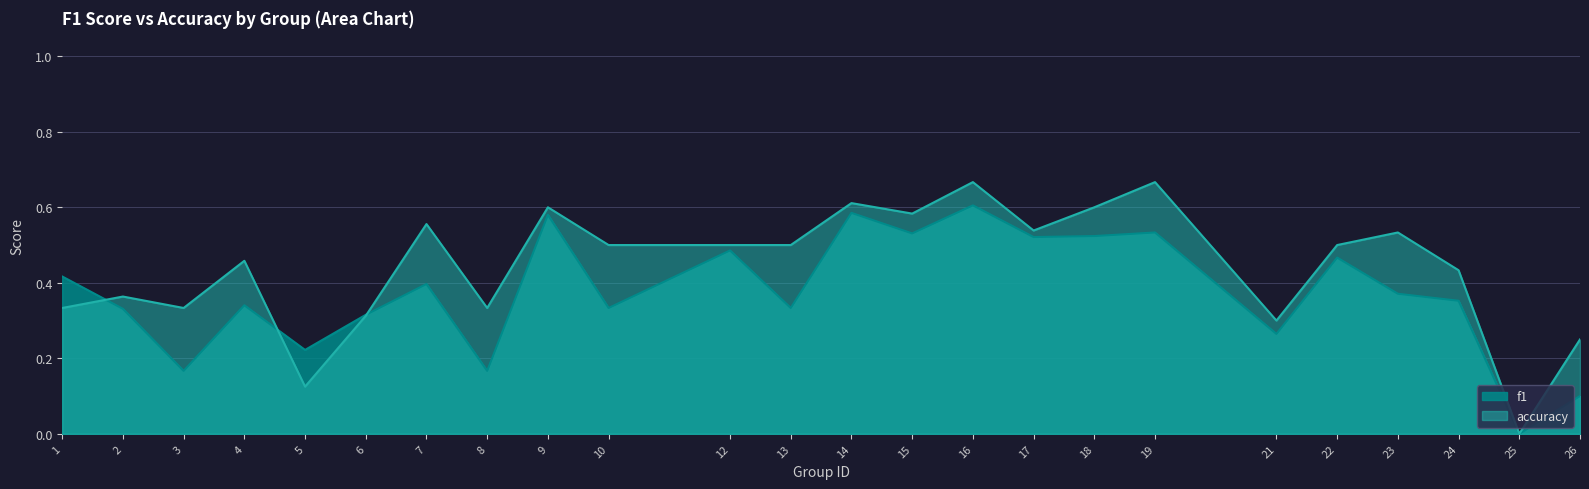

What is the maximum value shown in the chart?

0.7